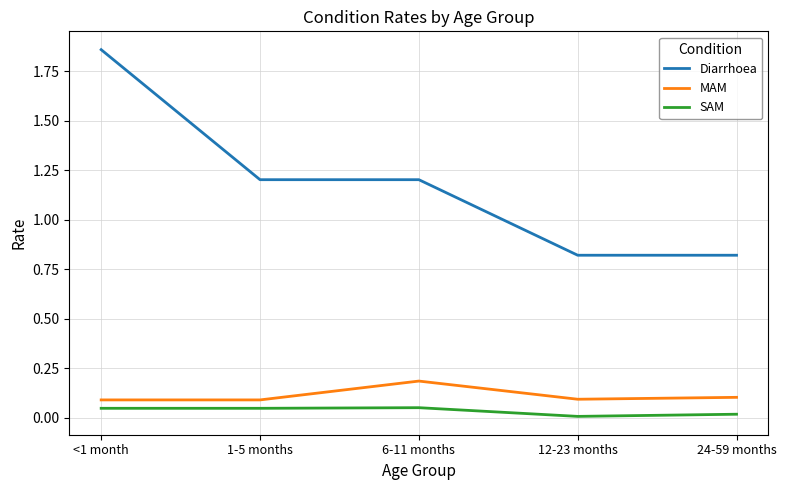

True or false: MAM and SAM cross at least once.

False